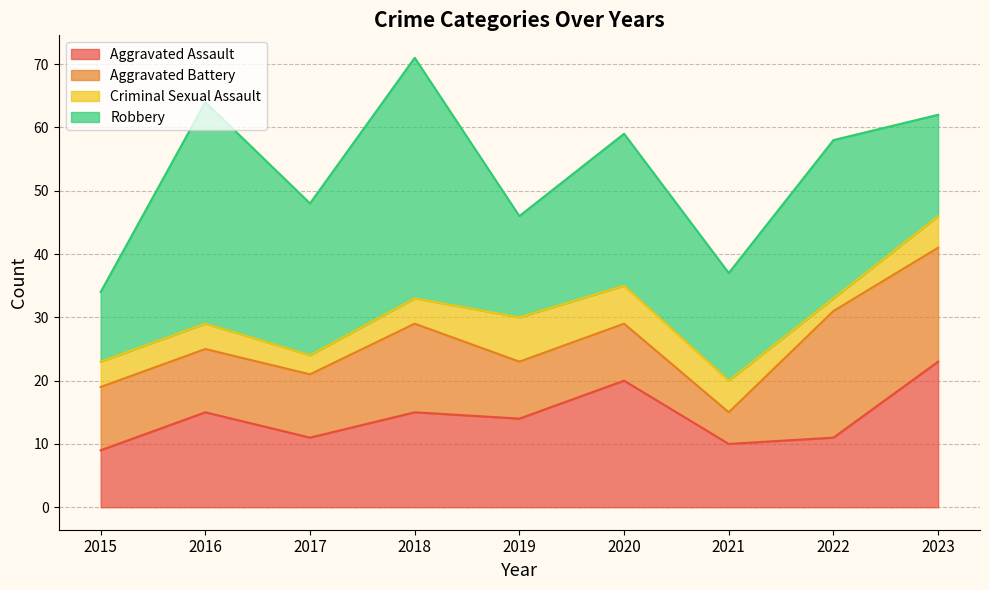

In Robbery, how many points are lower than both neighbors (excluding endpoints)?

3